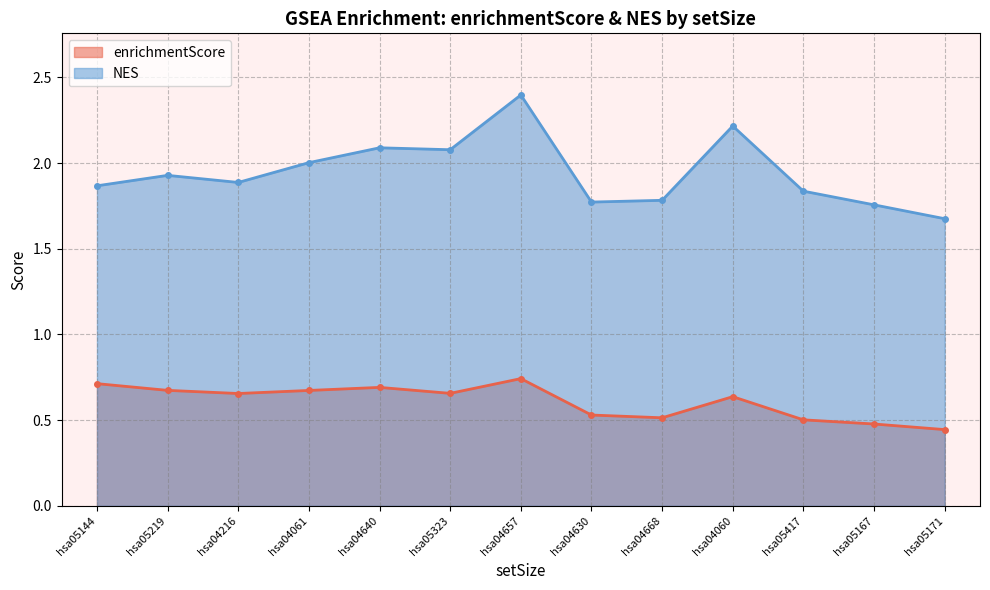

Reading left to right, extract all data points from this chart.

enrichmentScore: hsa04657=0.7	hsa04060=0.6	hsa04640=0.7	hsa05323=0.7	hsa04061=0.7	hsa05417=0.5	hsa04668=0.5	hsa05167=0.5	hsa04216=0.7	hsa05219=0.7	hsa05171=0.4	hsa05144=0.7	hsa04630=0.5
NES: hsa04657=2.4	hsa04060=2.2	hsa04640=2.1	hsa05323=2.1	hsa04061=2.0	hsa05417=1.8	hsa04668=1.8	hsa05167=1.8	hsa04216=1.9	hsa05219=1.9	hsa05171=1.7	hsa05144=1.9	hsa04630=1.8